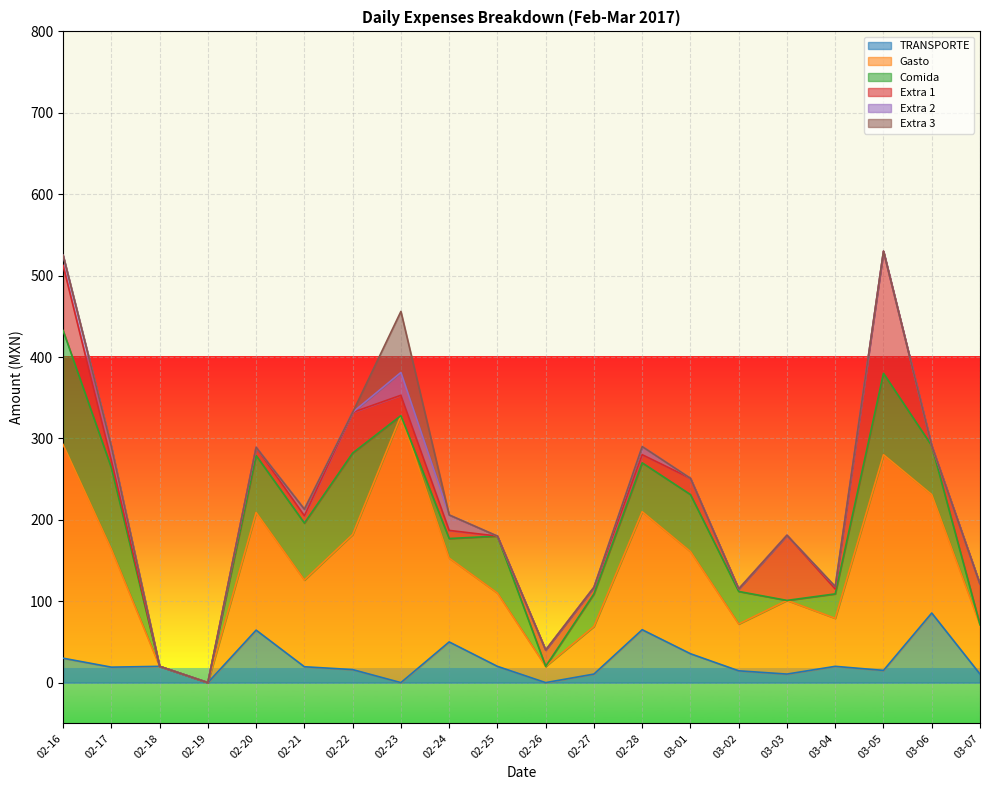

Which category has the highest value across all series?

2017-02-23